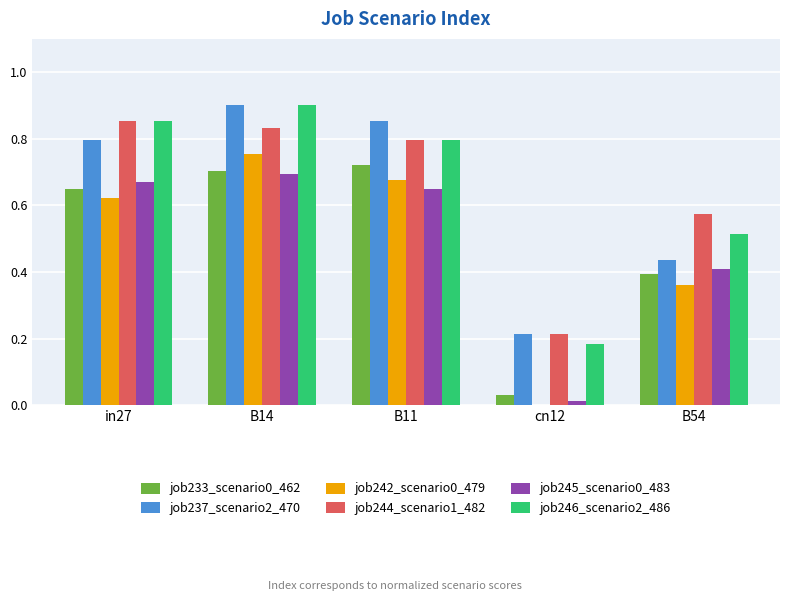

At which label does job245_scenario0_483 reach its peak?

B14